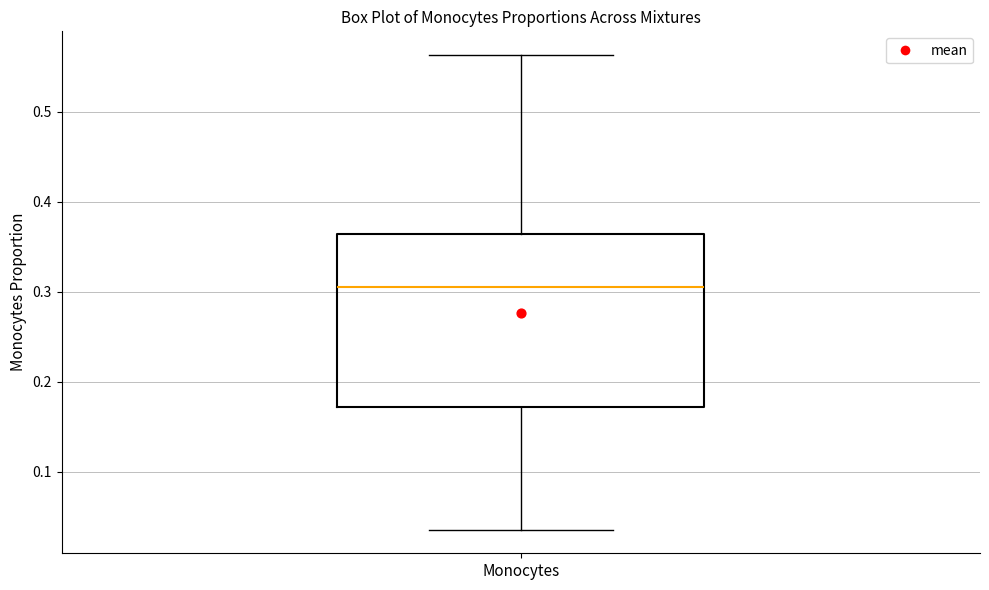

Read this box plot against the y-axis: the position of the median line, the range covered by the box, and the ends of both whiskers. The values are not printed on the chart, so give them approximately, as read against the axis.

median 0.30, box 0.17 to 0.36, whiskers 0.04 to 0.56